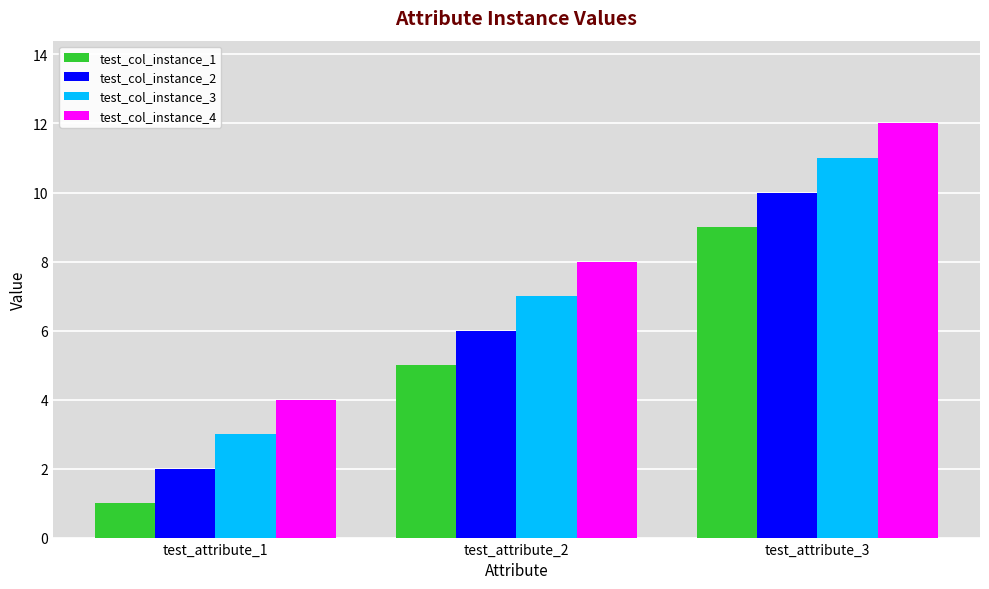

Is the value of test_col_instance_3 at test_attribute_1 greater than the value of test_col_instance_2 at test_attribute_1?

Yes